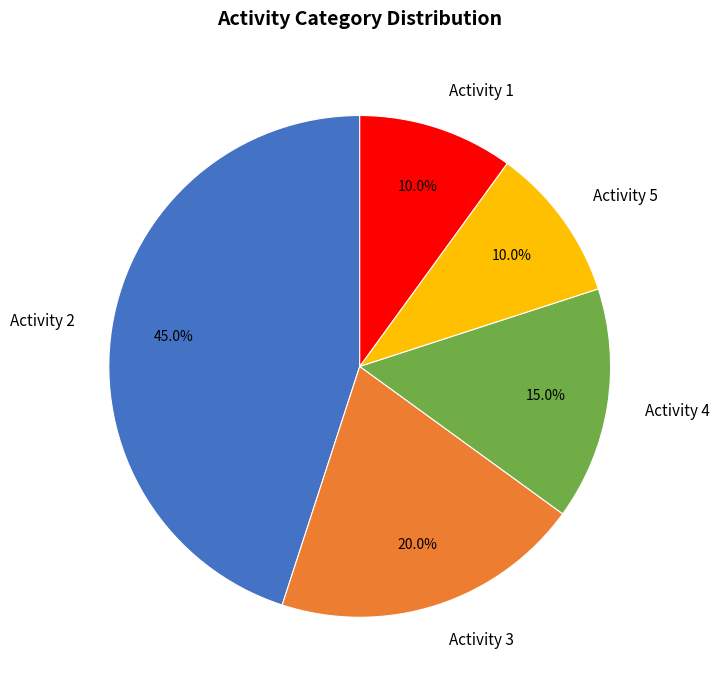

How many slices are in this pie chart?

5